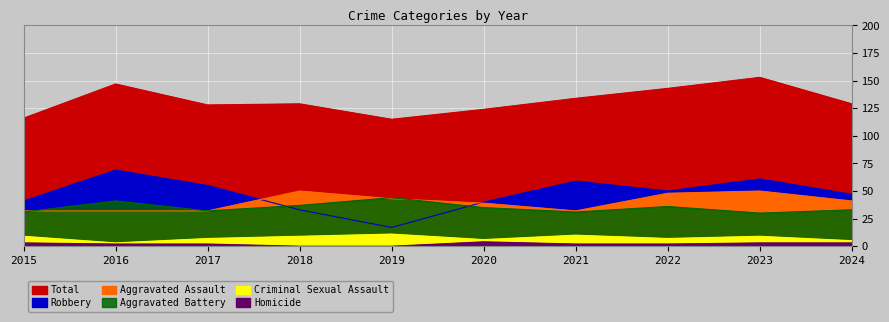

What is the approximate value of Homicide at 2023?

3